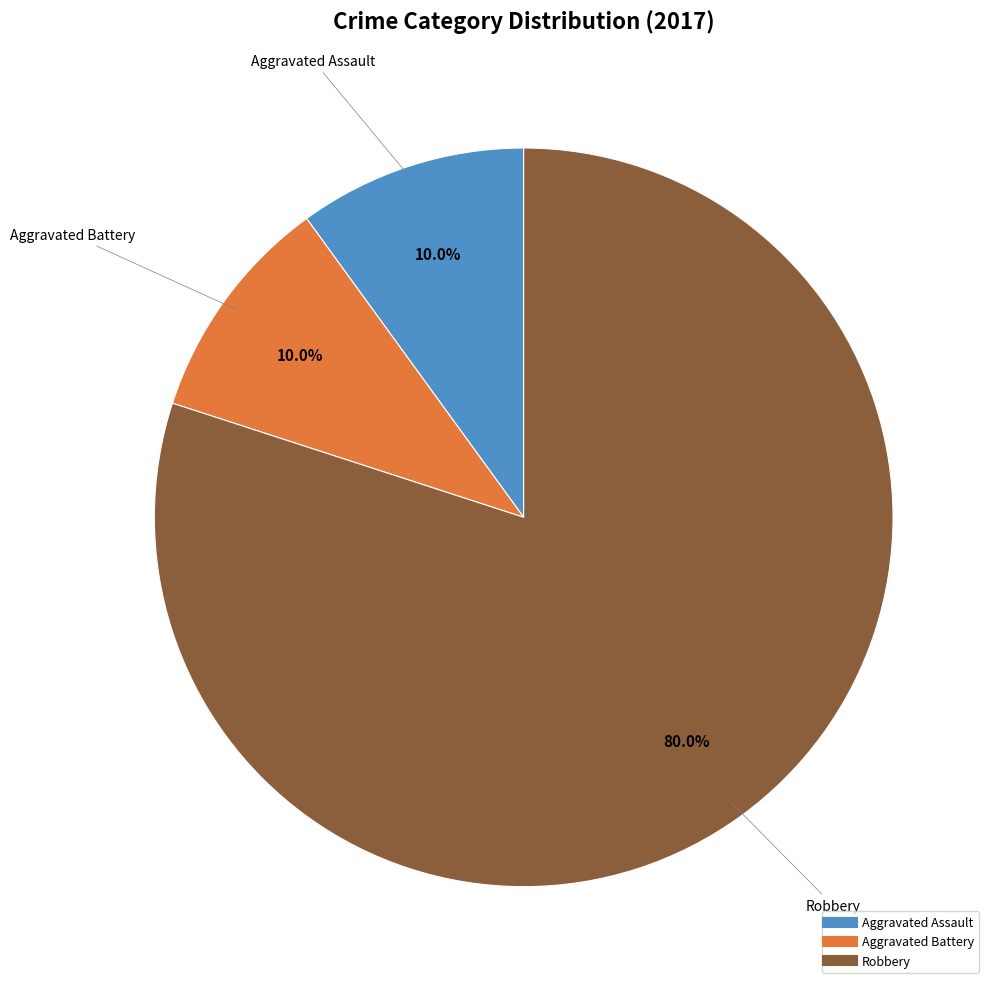

Which category has the biggest portion of the pie?

Robbery